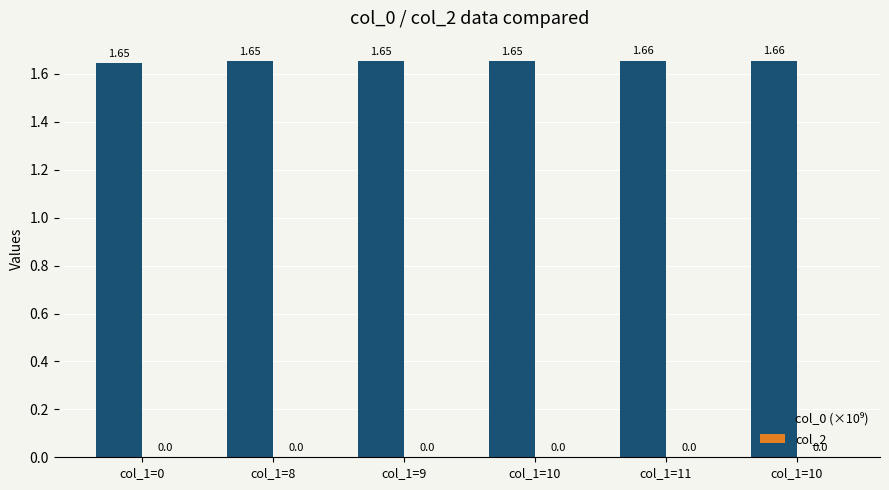

Are the bars grouped side by side (vs. stacked)?

No